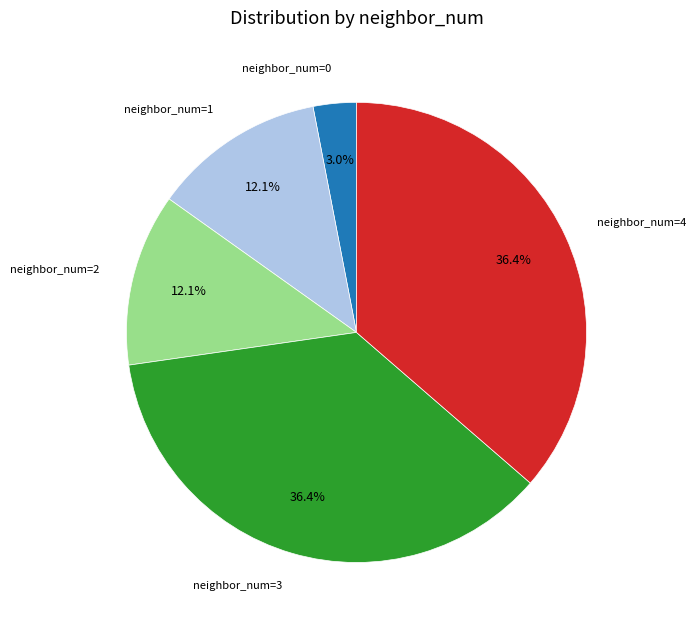

Does any single category account for the majority?

No